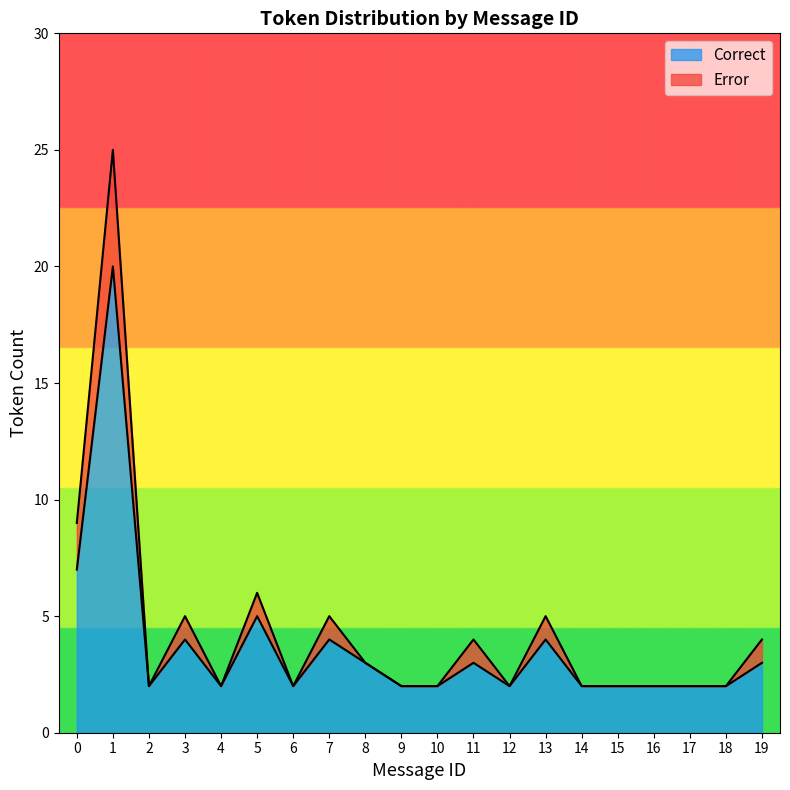

At how many categories does at least one series exceed 9?

1